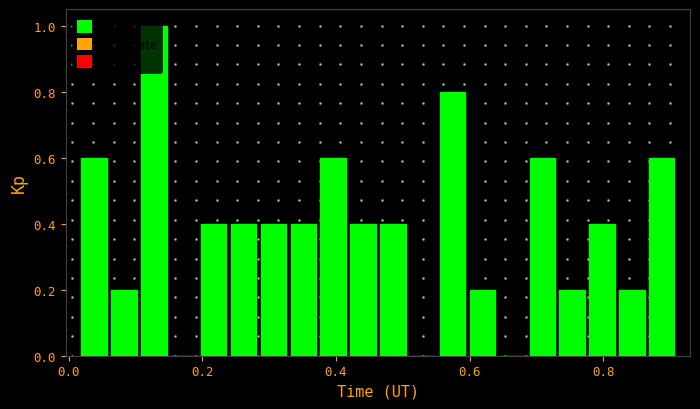

Read against the x-axis, roughly where is the centre of the tallest bar?

0.12